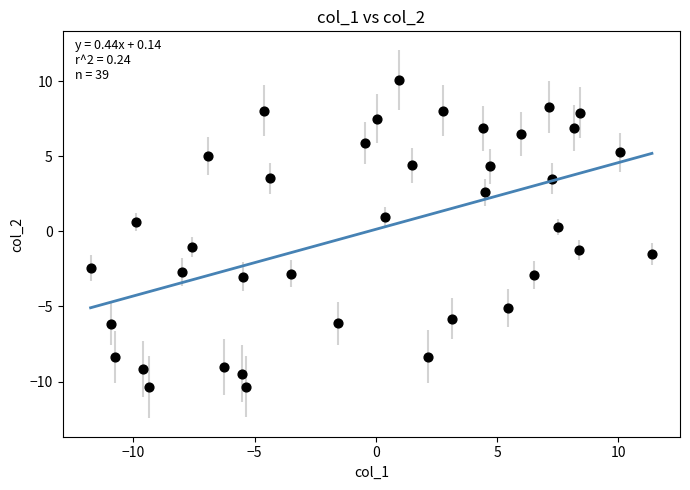

What is the range of Y values (max minus min)?

20.5